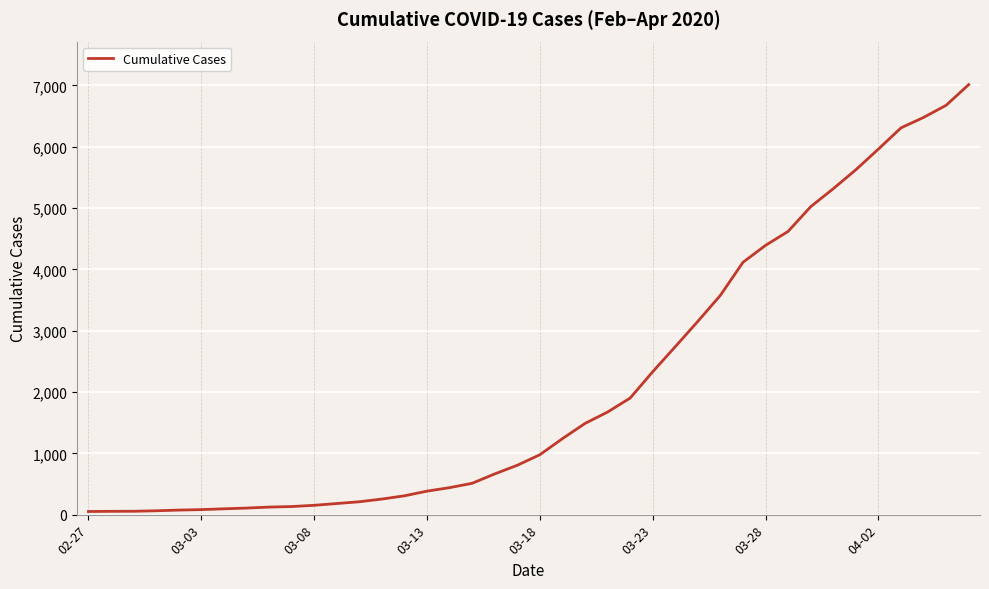

What is the maximum value shown in the chart?

7012